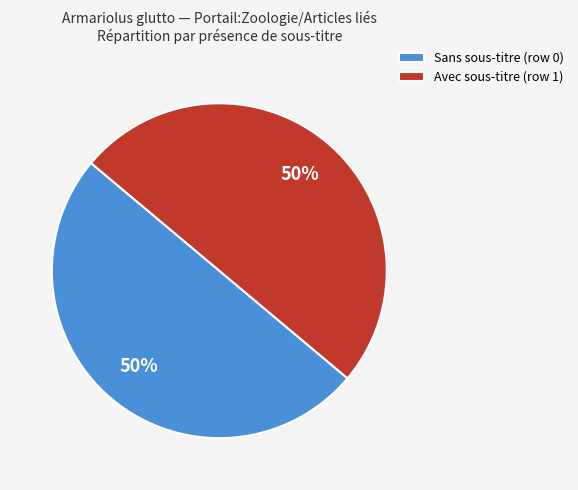

Approximately how many times larger is the value at Sans sous-titre (row 0) compared to Avec sous-titre (row 1)?

1.0